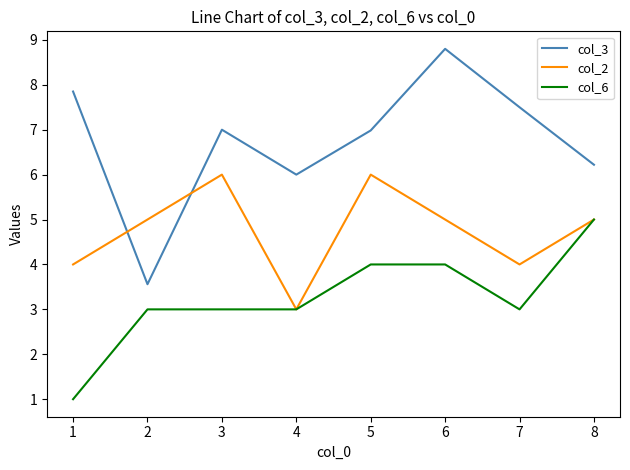

The col_6 series shows 2.4 at 6. True or false?

False